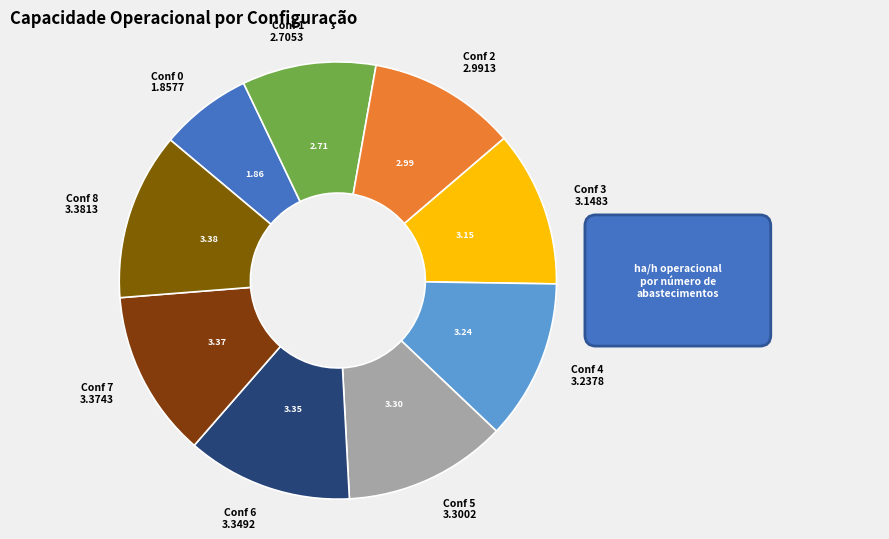

Is the sum of Conf 3 3.1483 and Conf 2 2.9913 greater than half?

No